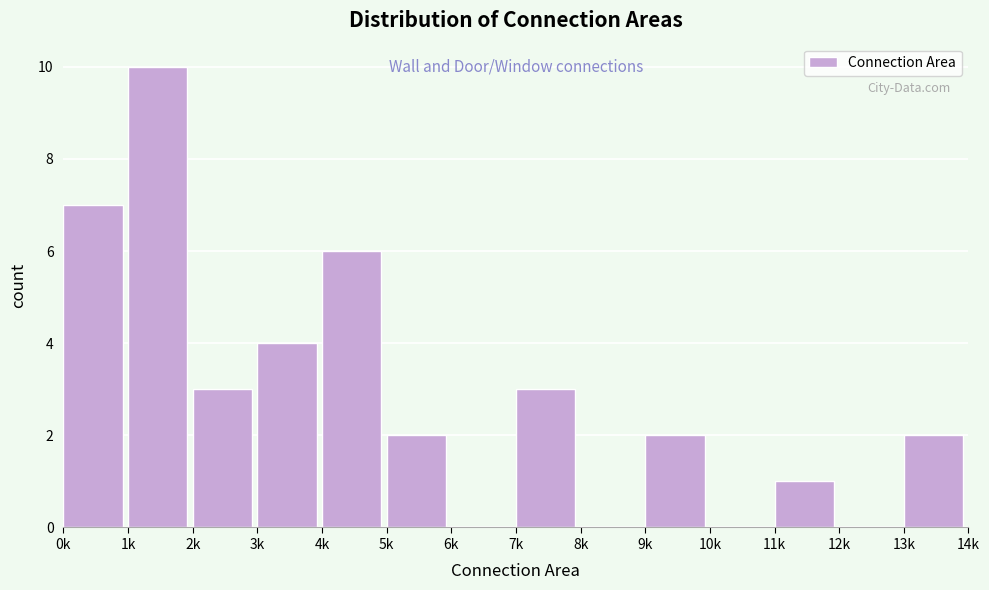

Reading right to left, extract all data points from this chart.

13k=2	12k=0	11k=1	10k=0	9k=2	8k=0	7k=3	6k=0	5k=2	4k=6	3k=4	2k=3	1k=10	0k=7